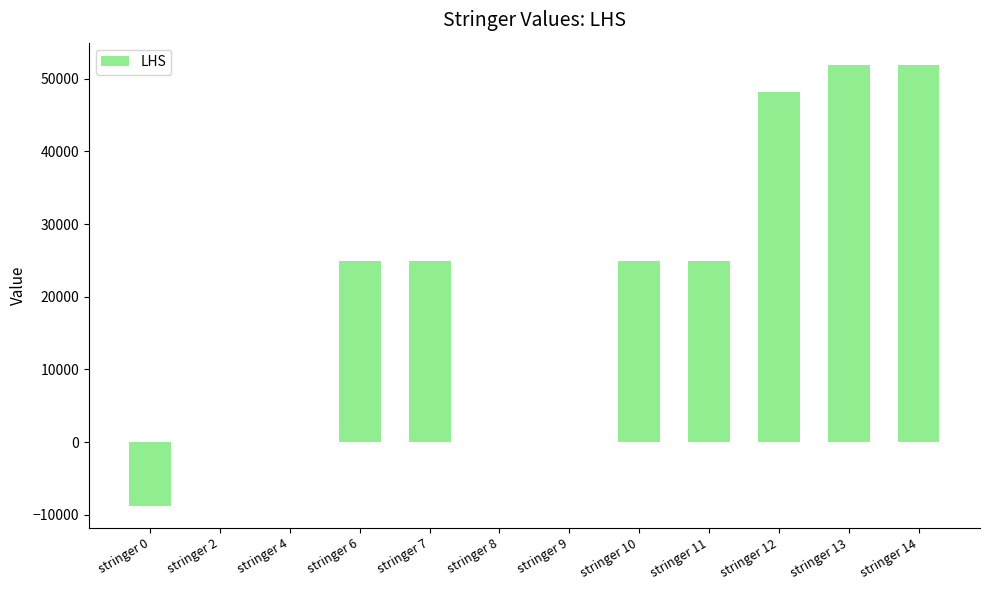

What is the change in value from stringer 8 to stringer 12?

+48120.5